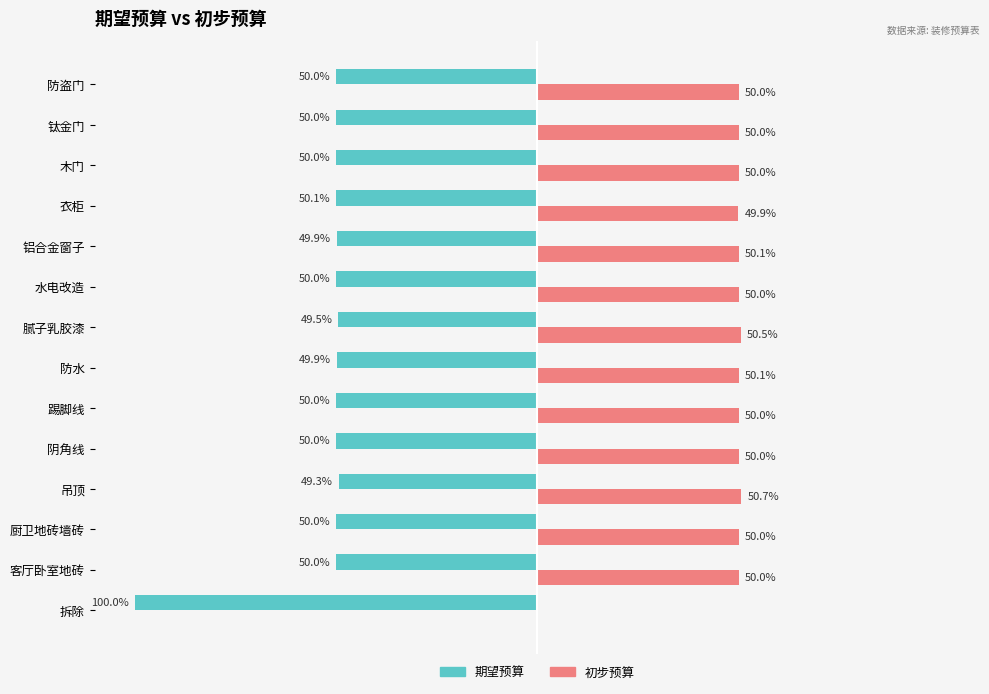

Which series has the largest total across all categories?

初步预算